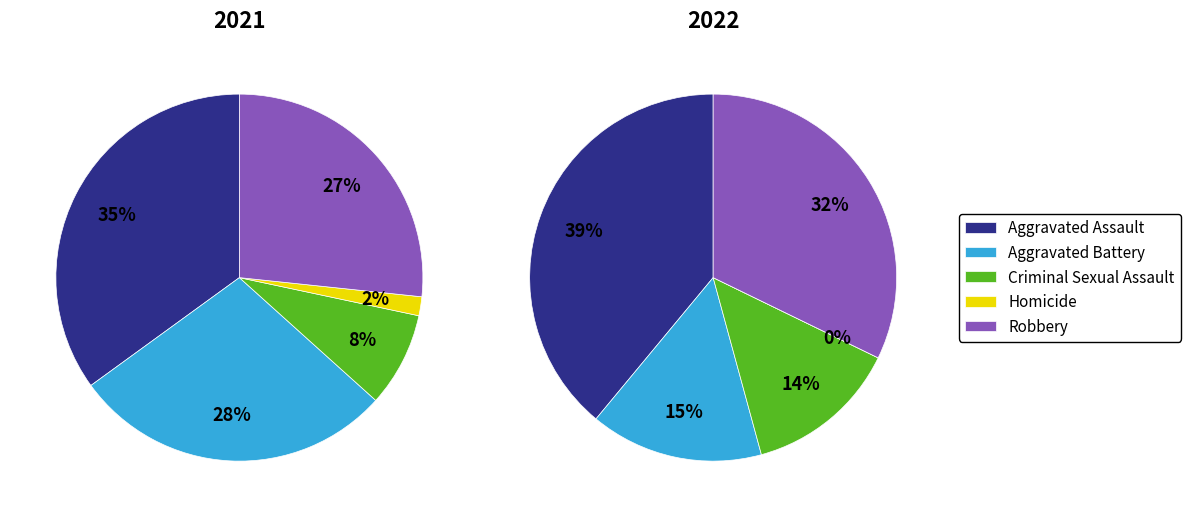

What percentage do Robbery and Aggravated Battery together represent?

55.0%